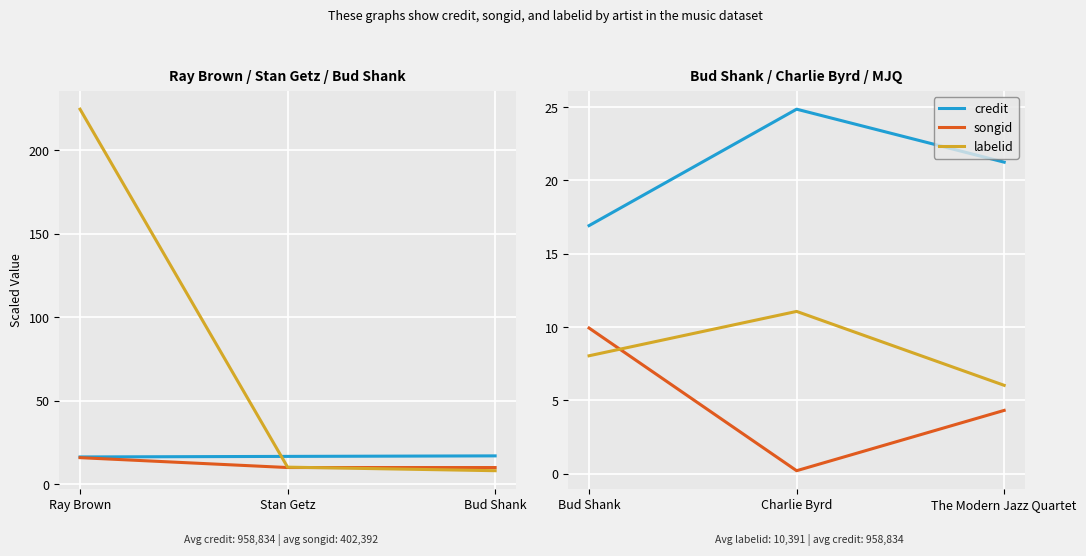

What is the highest value of the songid series?

9.9